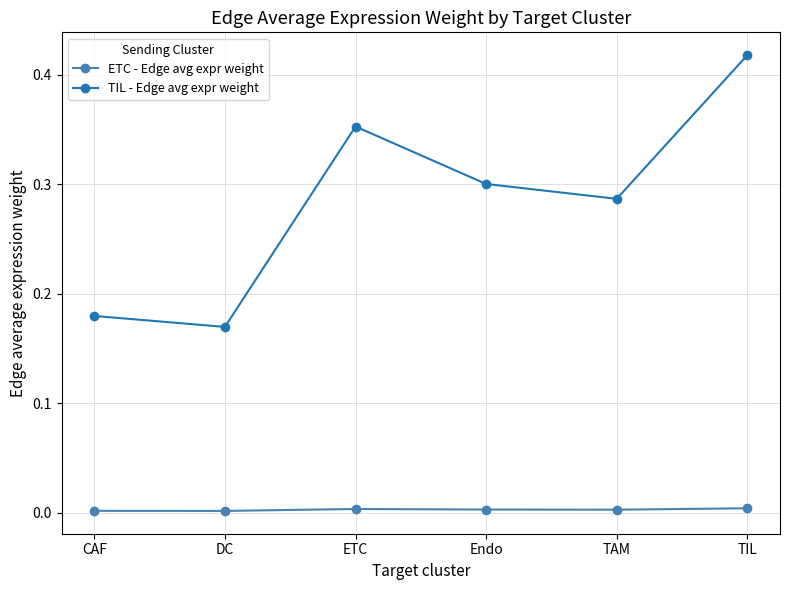

Which series has the largest total across all categories?

TIL - Edge avg expr weight